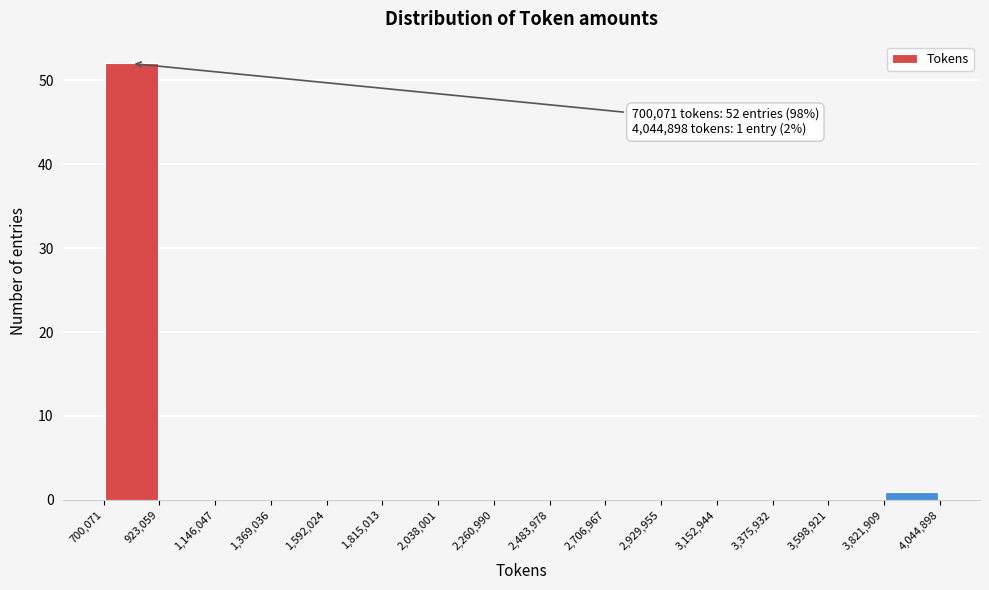

Over which range of the x-axis is the bar tallest?

700,071 to 923,059